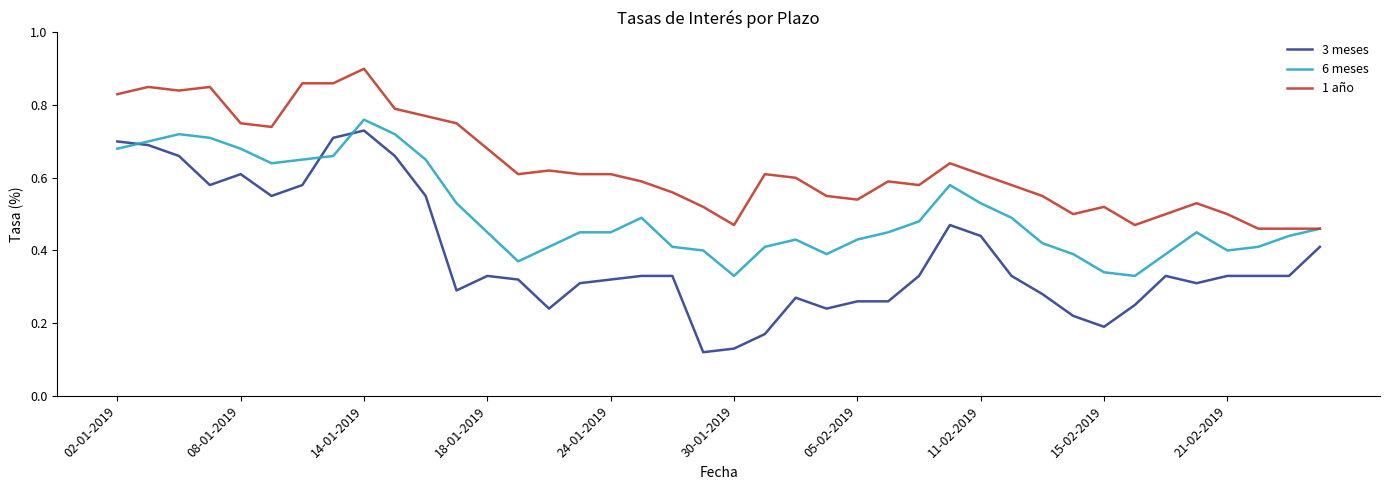

Which series has the largest range (max minus min)?

3 meses